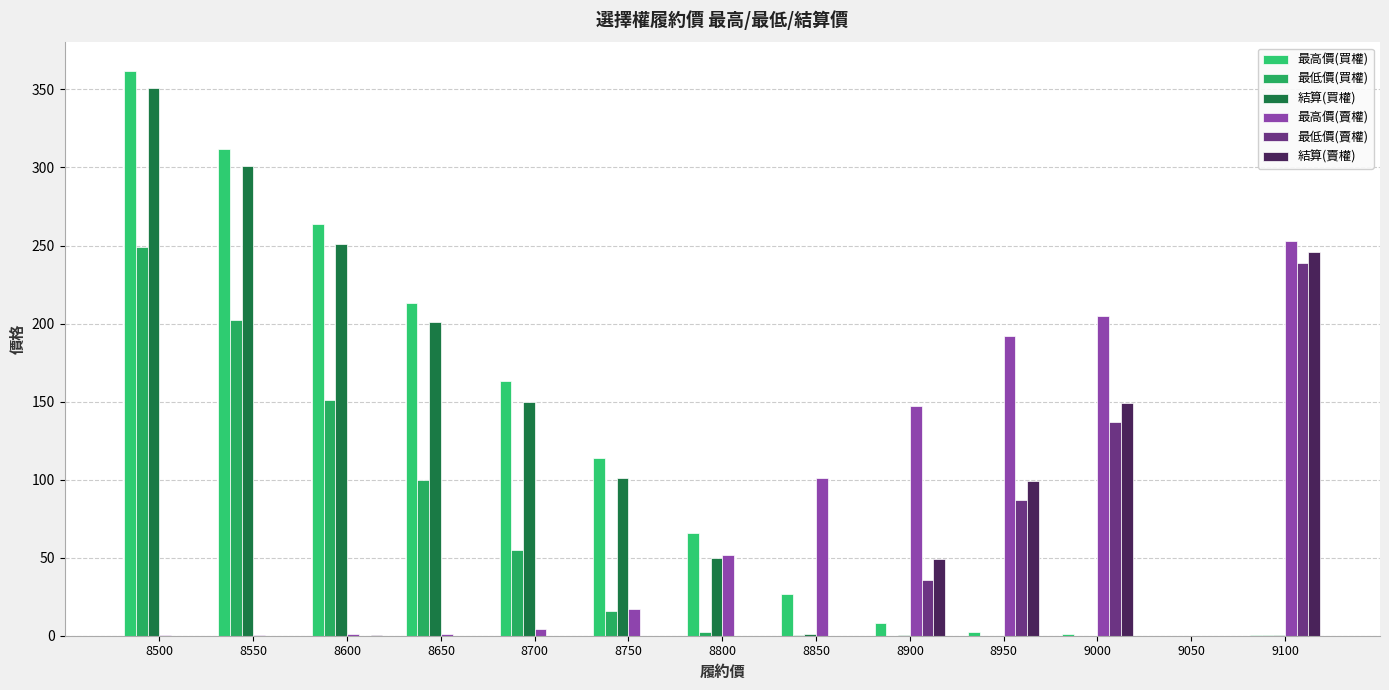

Where is 結算(賣權) nearest to the value 123?

8950